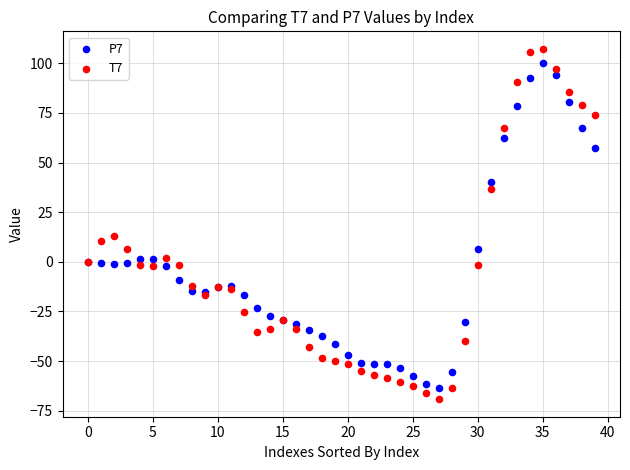

What are all the series names shown in the legend?

P7, T7